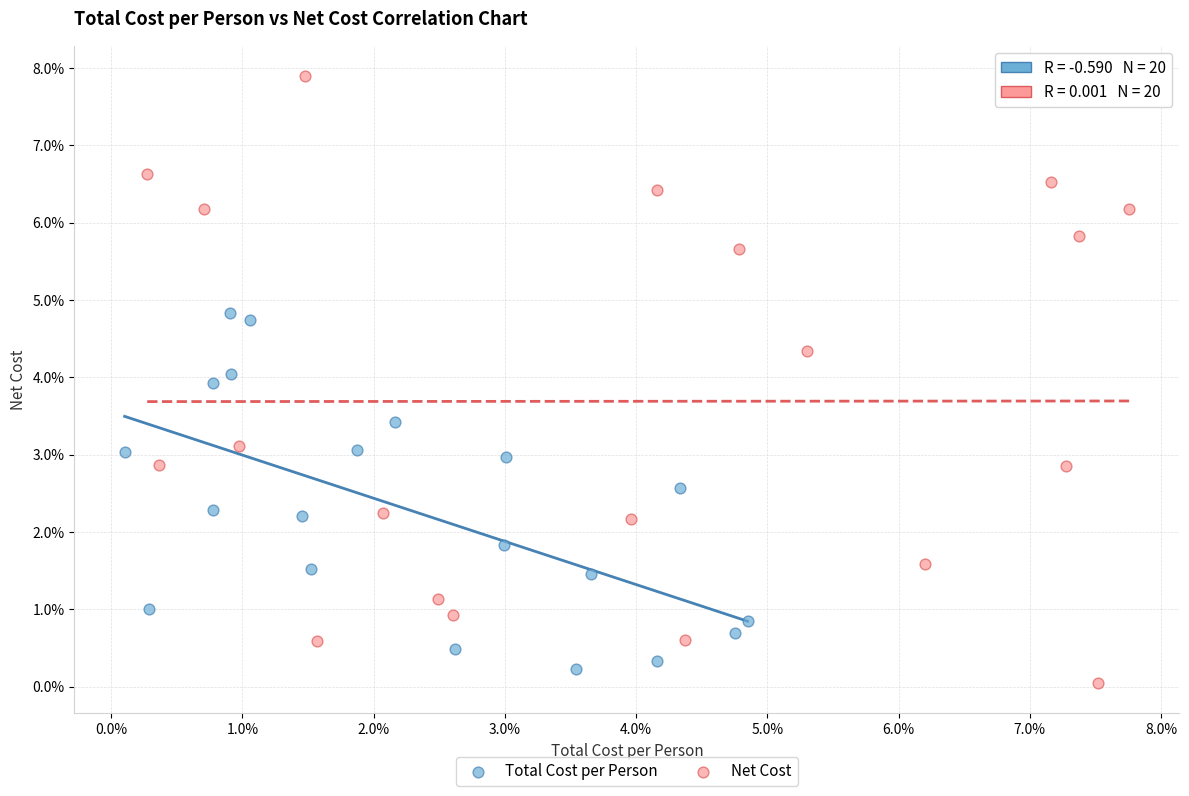

Which series reaches the minimum Y coordinate?

Net Cost